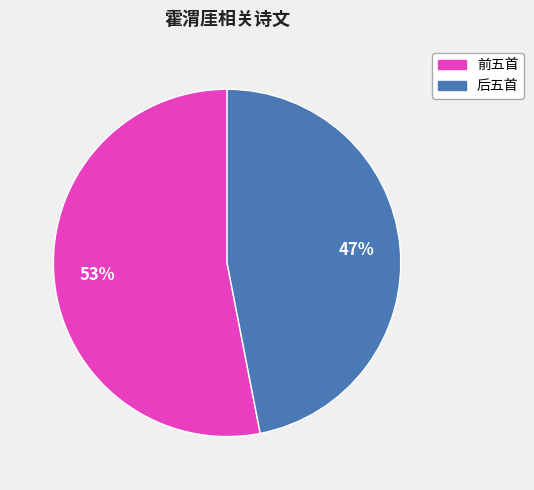

To the nearest percent, what is the average slice percentage?

50%